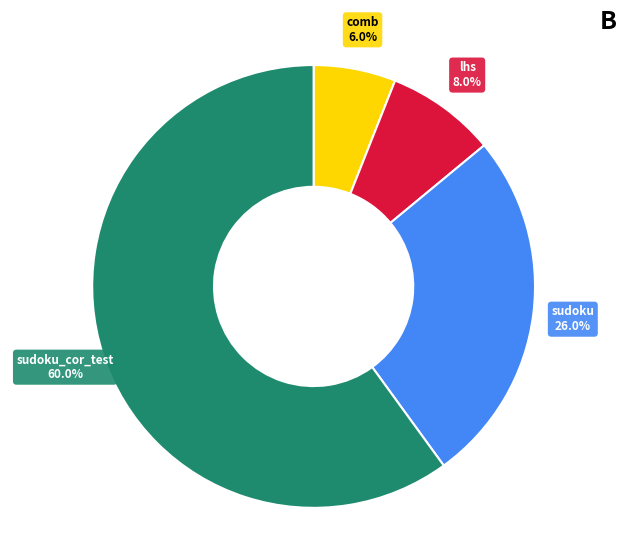

Does any single category account for the majority?

Yes